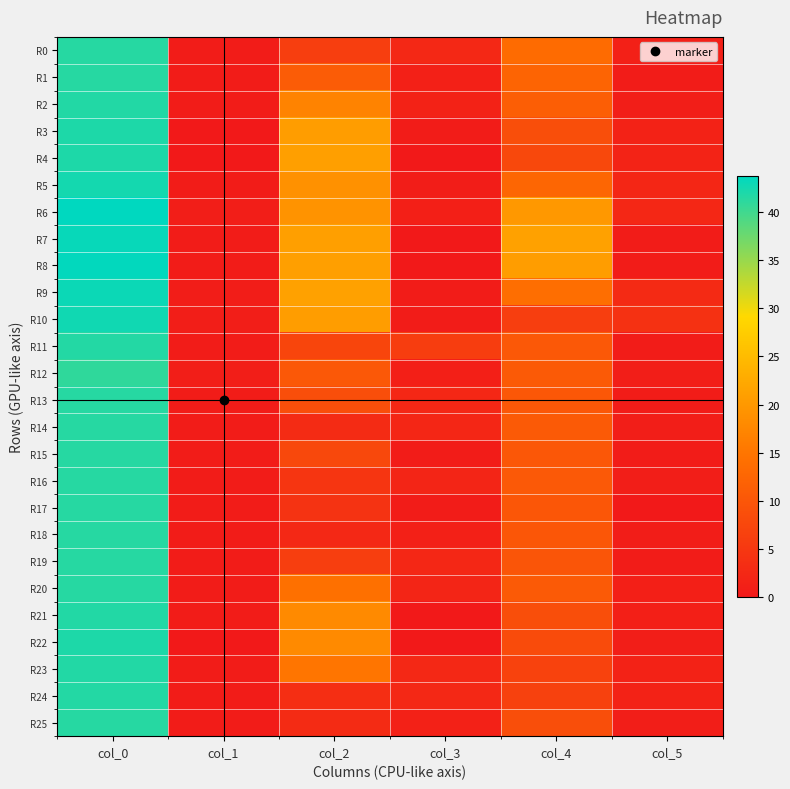

What is the spread (max minus min) of values at col_4?

15.3